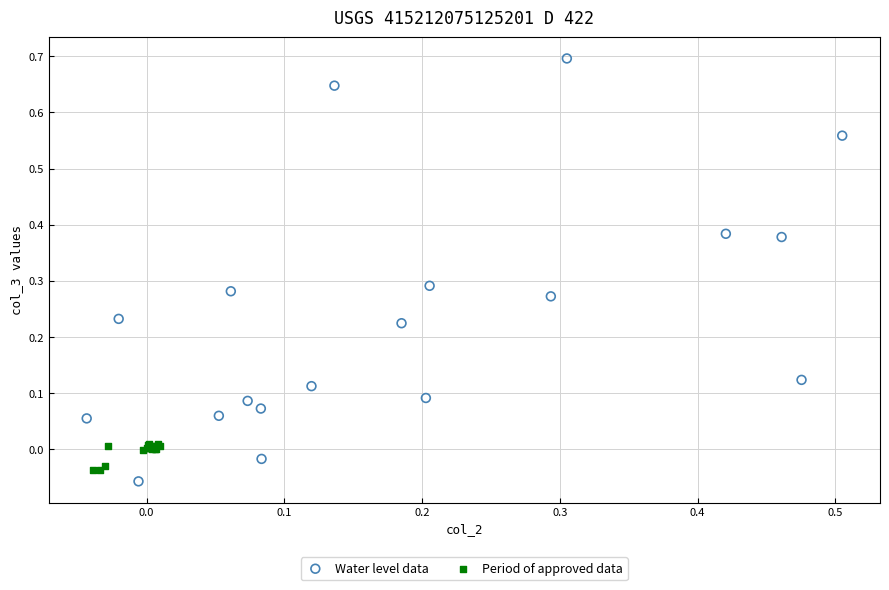

What are all the series names shown in the legend?

Water level data, Period of approved data